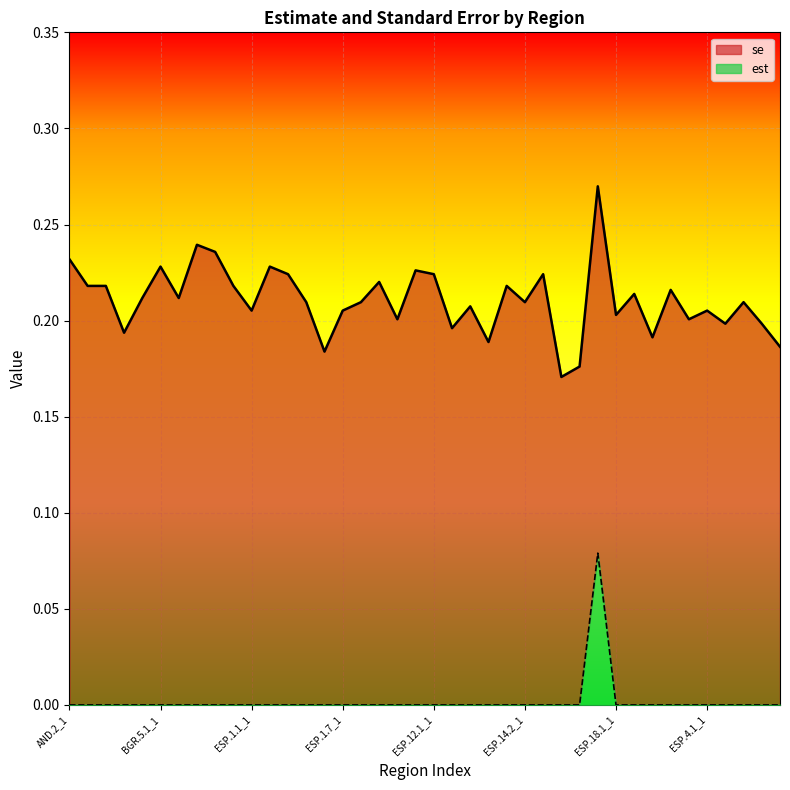

At how many categories does at least one series exceed 0?

40